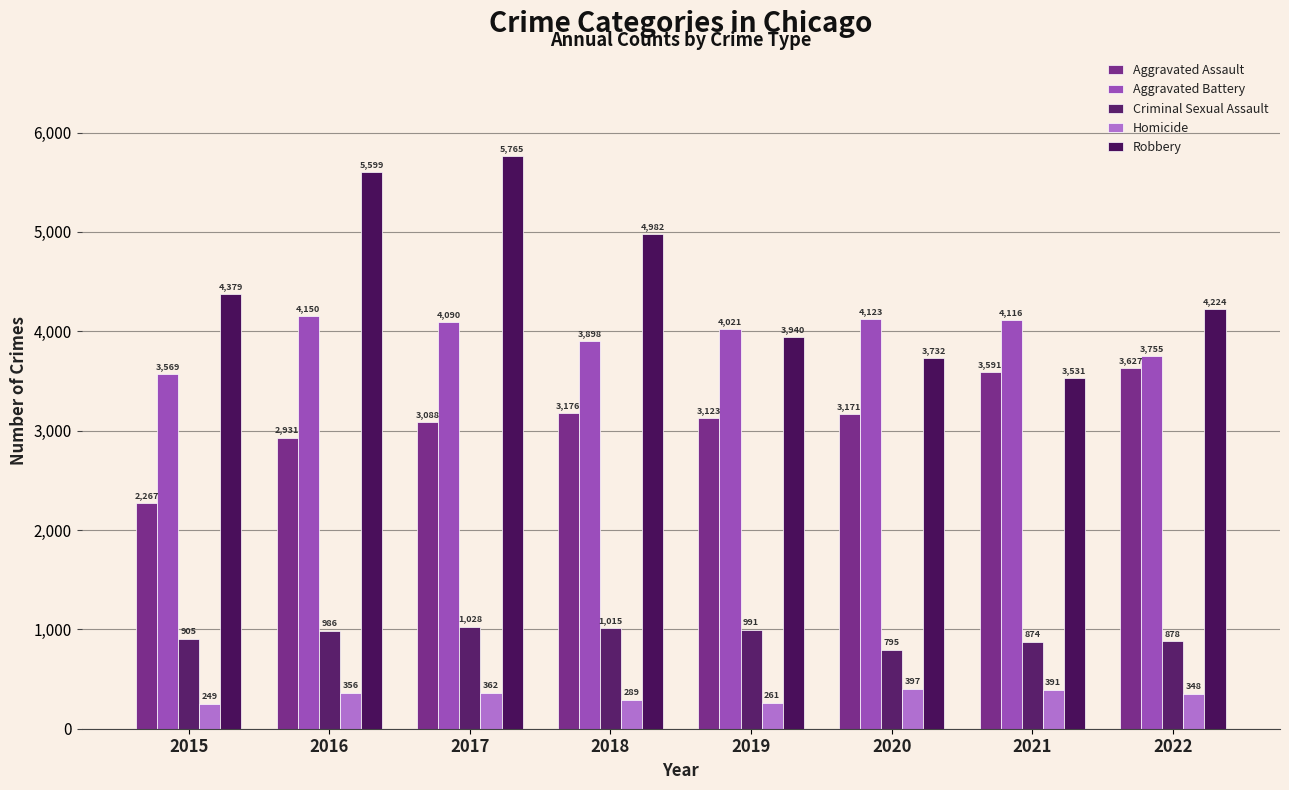

The value of Aggravated Battery at 2022 is 3755. True or false?

True